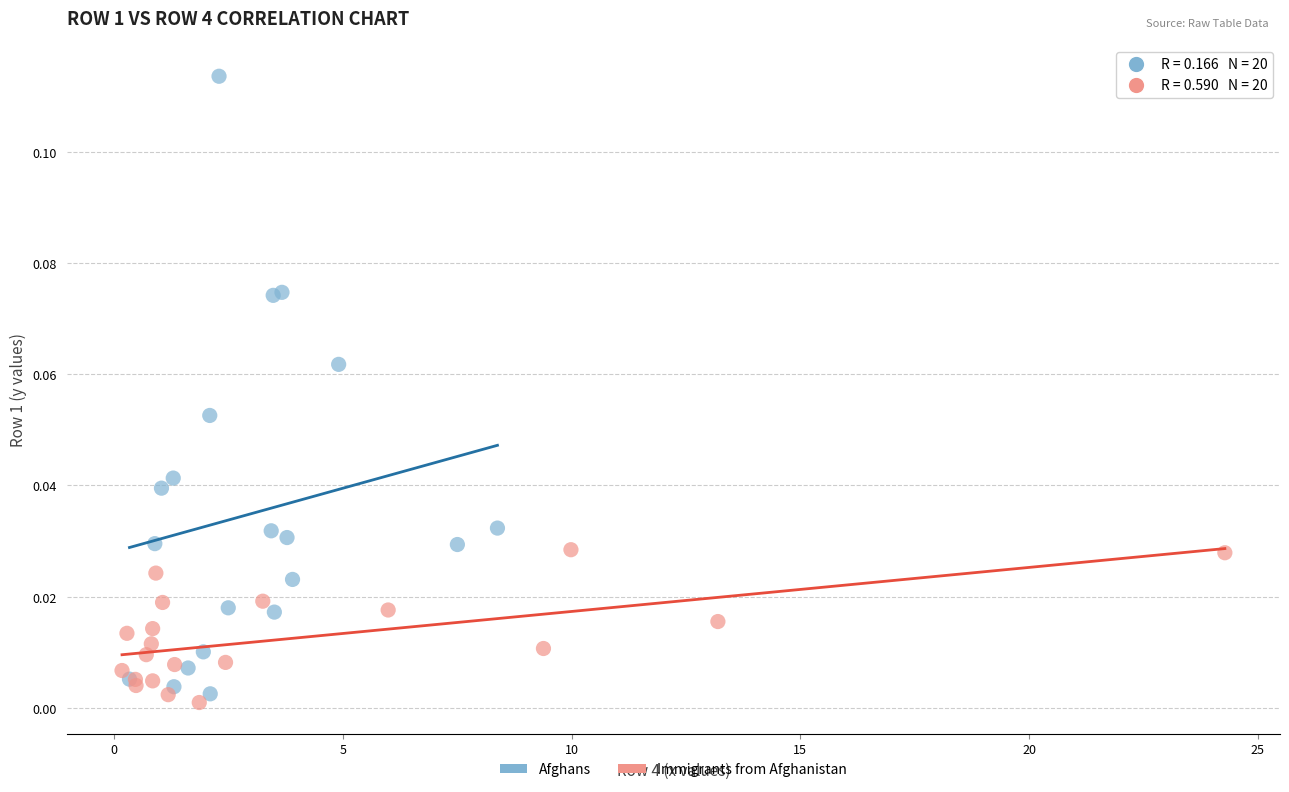

Which series contains the lowest Y value?

Immigrants from Afghanistan